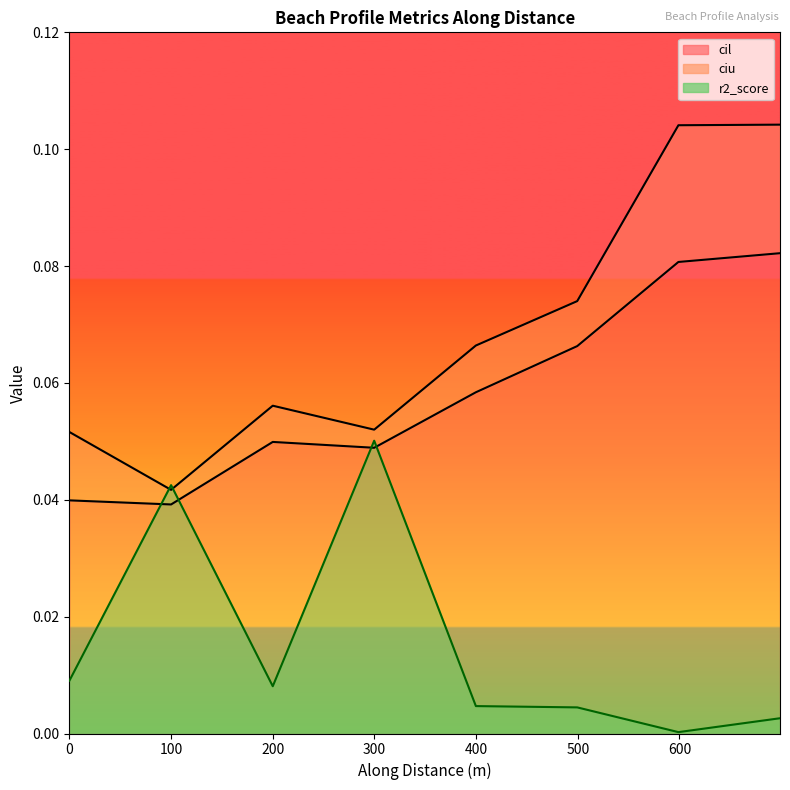

Where is cil_line nearest to the value 0?

100